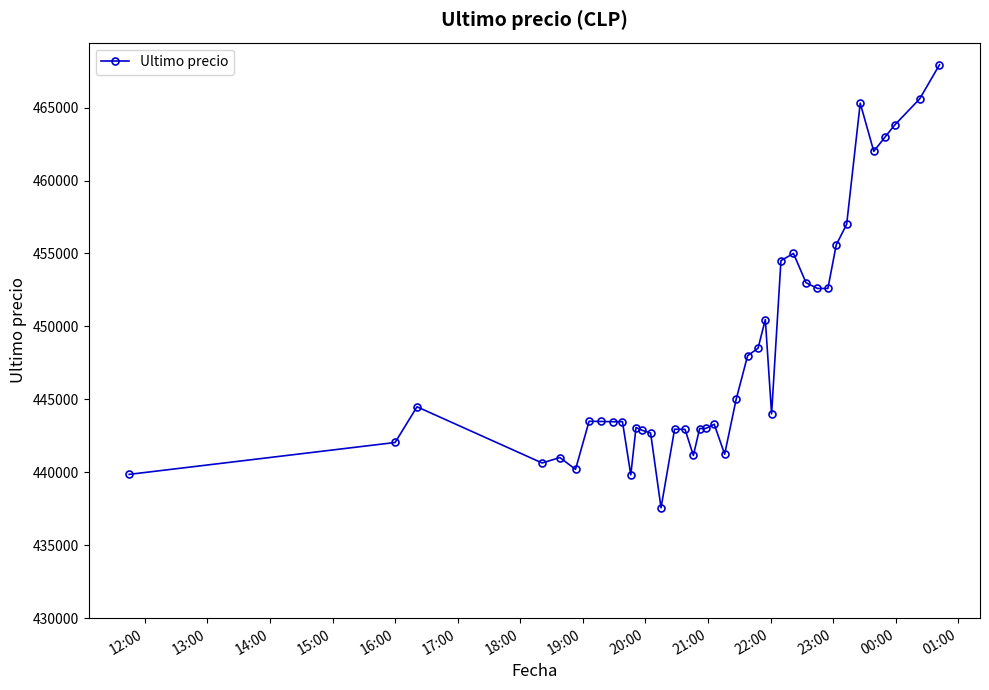

What is the maximum value shown in the chart?

467932